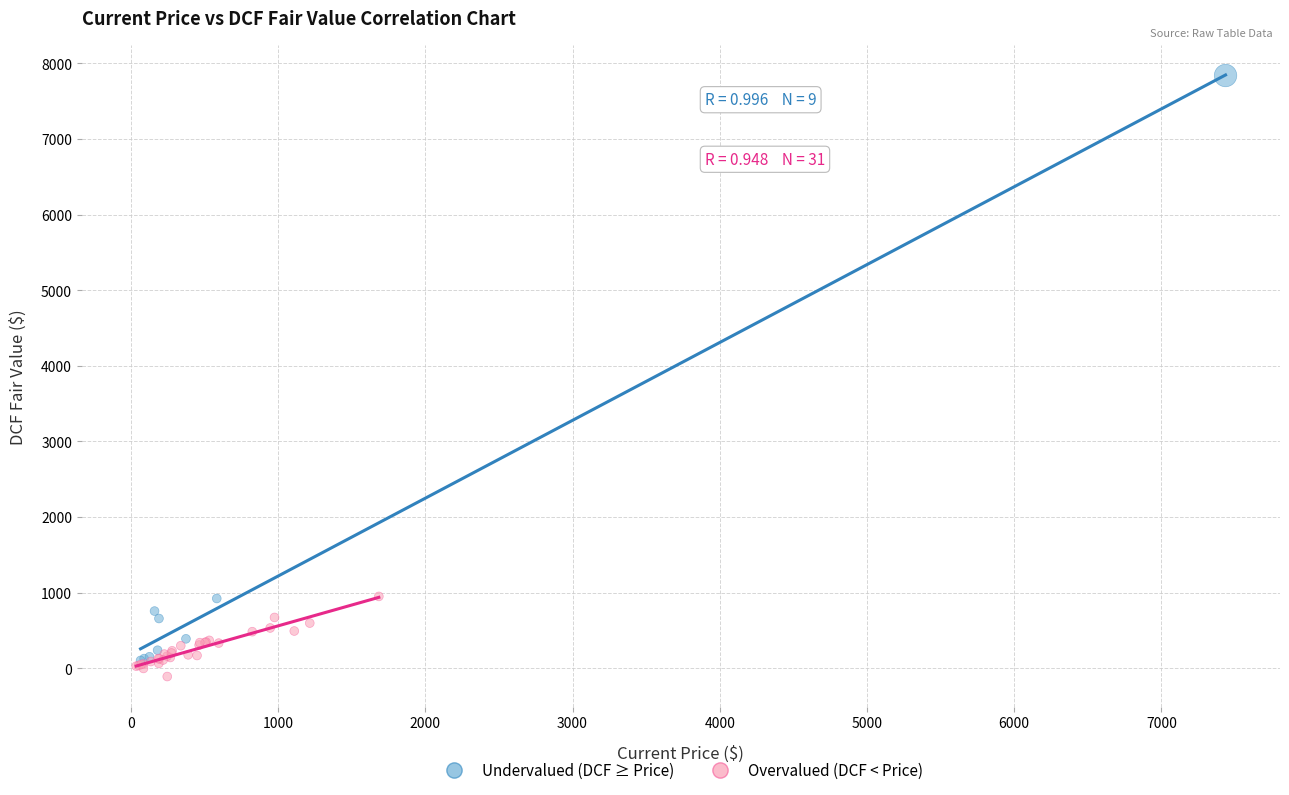

Which series contains the highest Y value?

Undervalued (DCF ≥ Price)